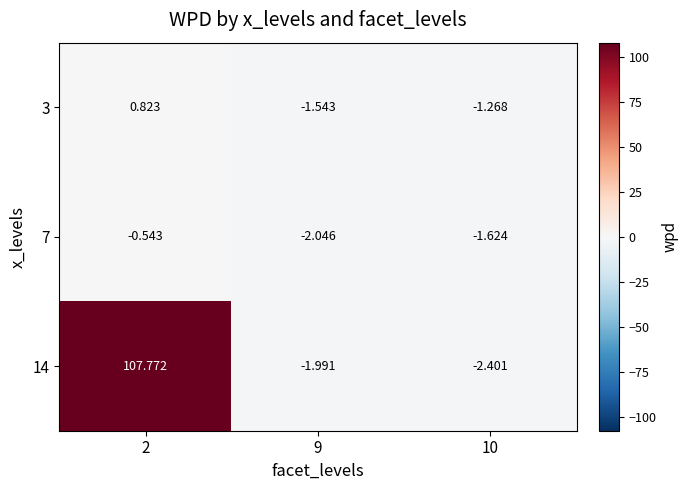

Is the value of 7 at 9 greater than the value of 14 at 10?

Yes